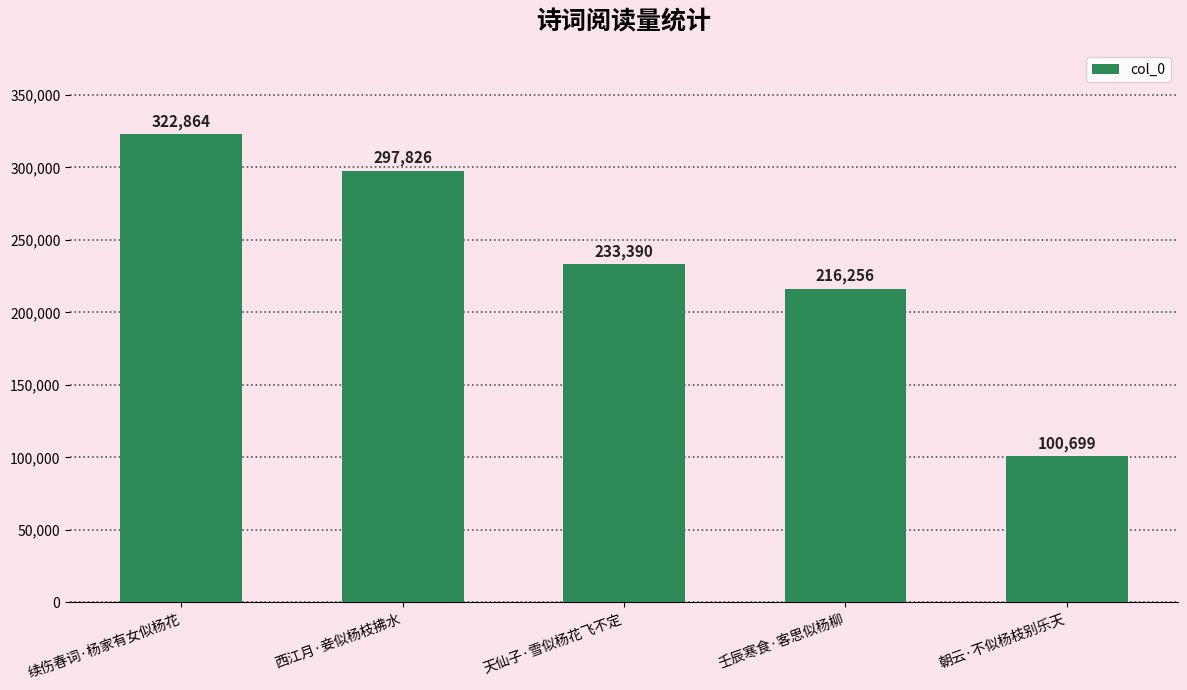

Rank the categories by value from lowest to highest.

朝云·不似杨枝别乐天, 壬辰寒食·客思似杨柳, 天仙子·雪似杨花飞不定, 西江月·妾似杨枝拂水, 续伤春词·杨家有女似杨花